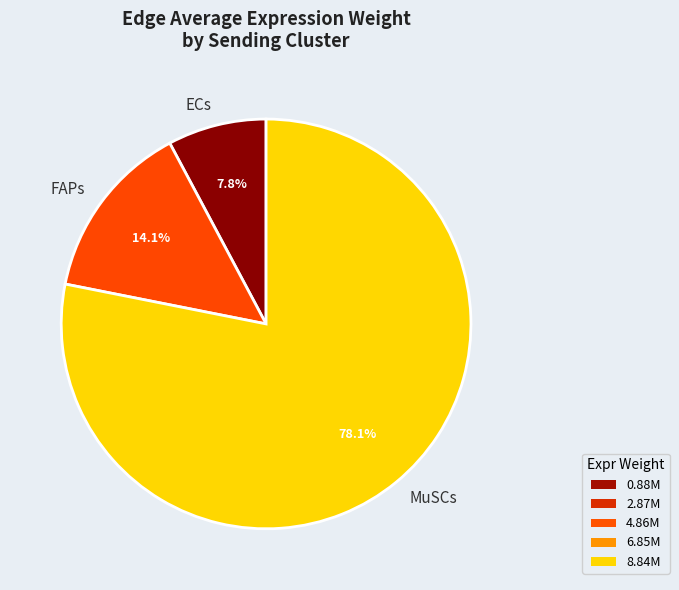

Which category accounts for the majority?

MuSCs